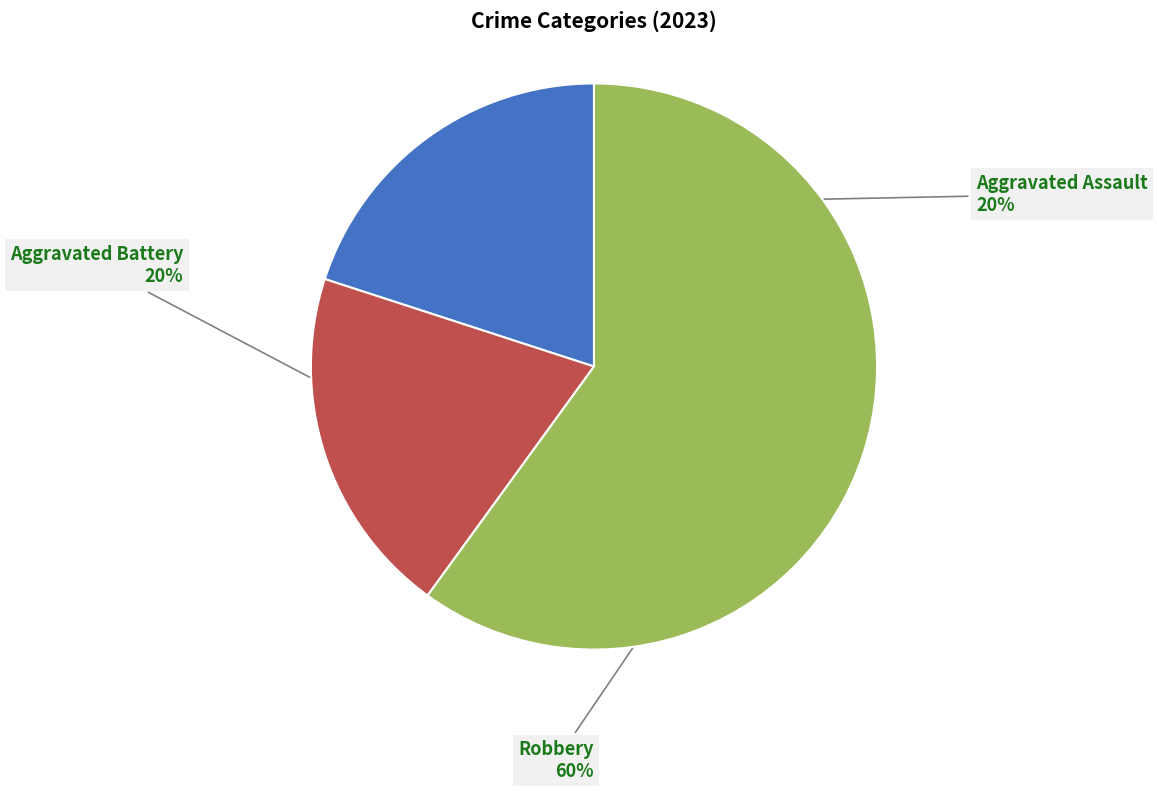

To the nearest percent, what is the average slice percentage?

33%